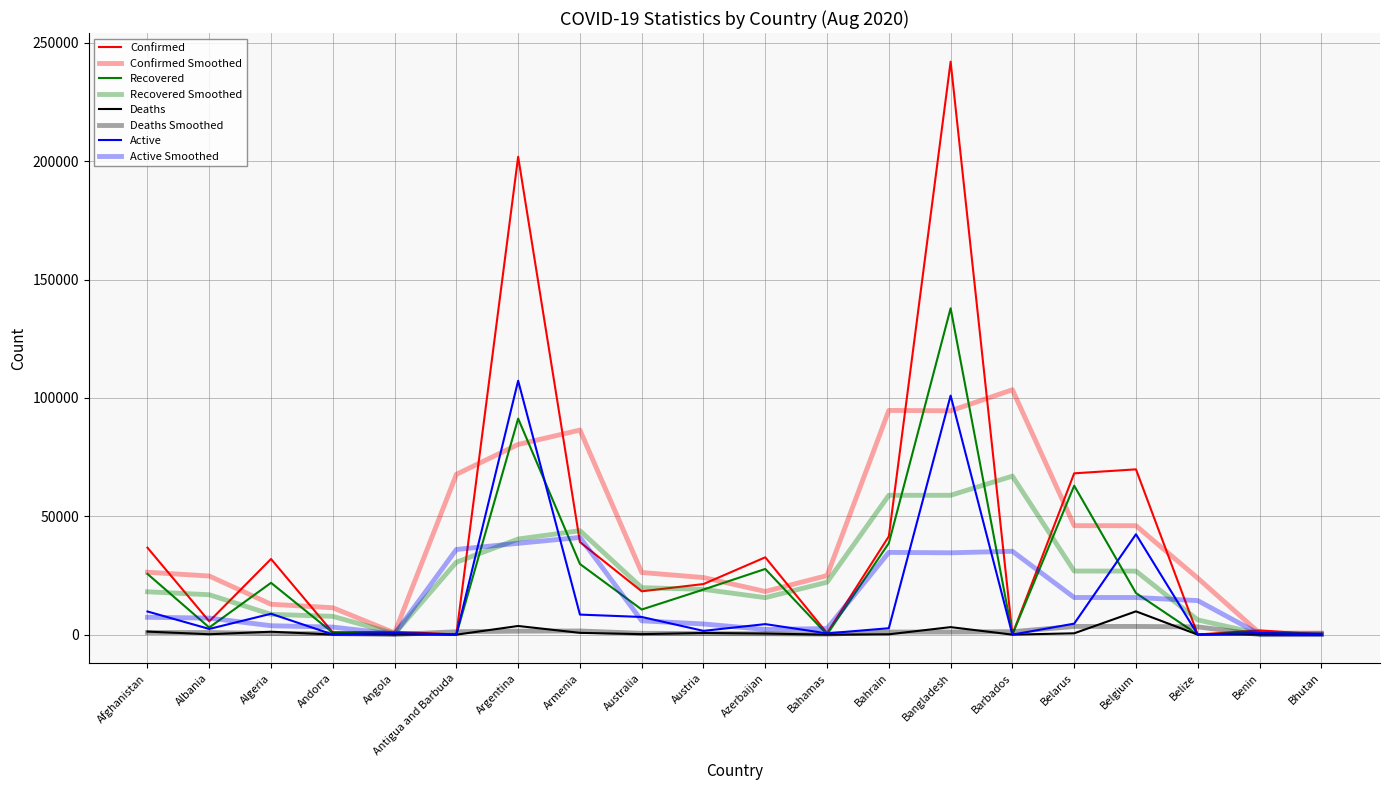

What is the difference between the Deaths values at Azerbaijan and Bahrain?

320